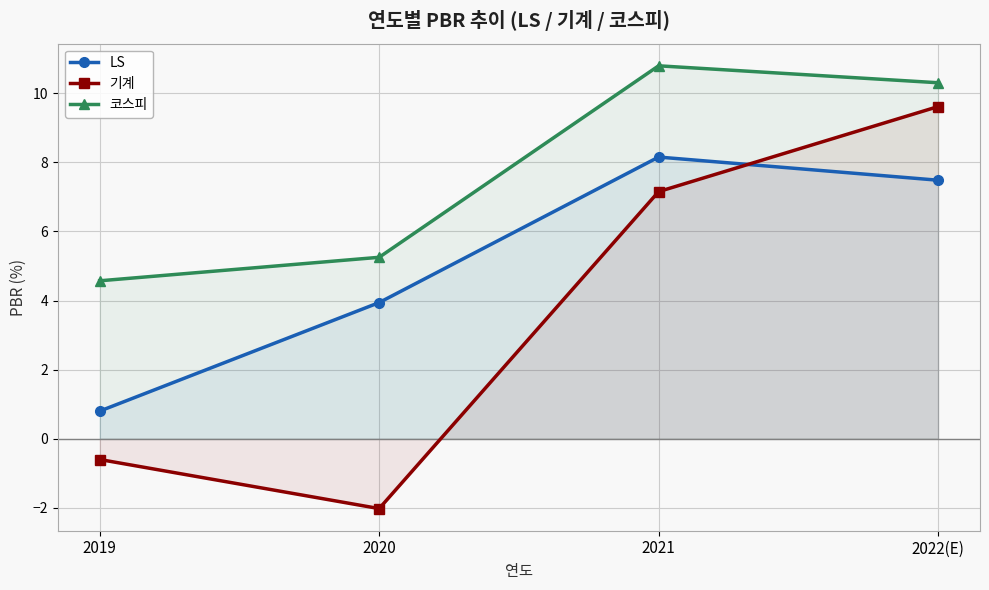

Where is the first local maximum for LS?

2021